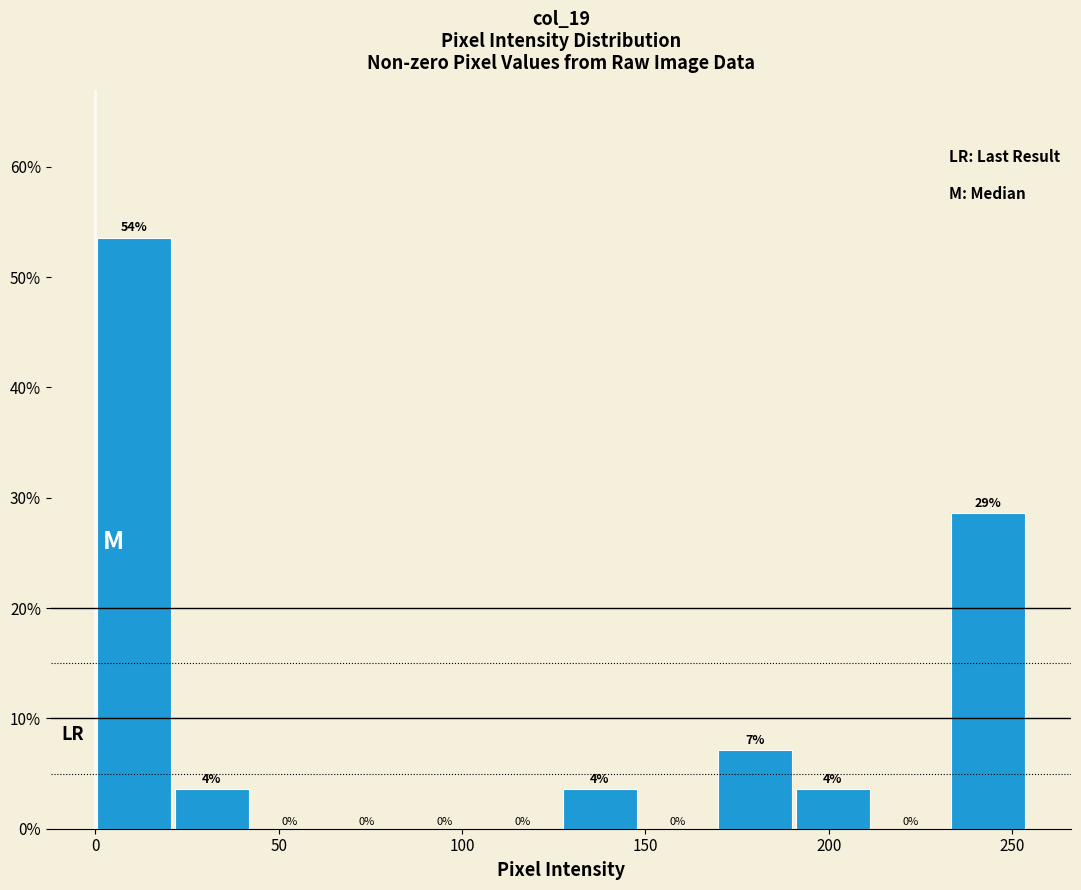

Which range on the x-axis has the tallest bar?

0 to 20